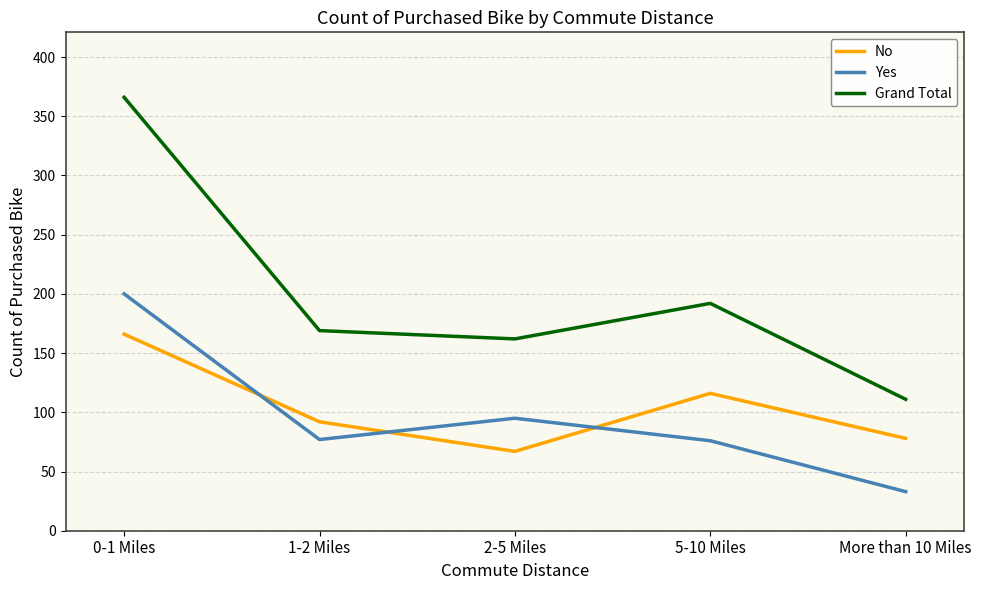

What value does the Yes series have at More than 10 Miles?

33